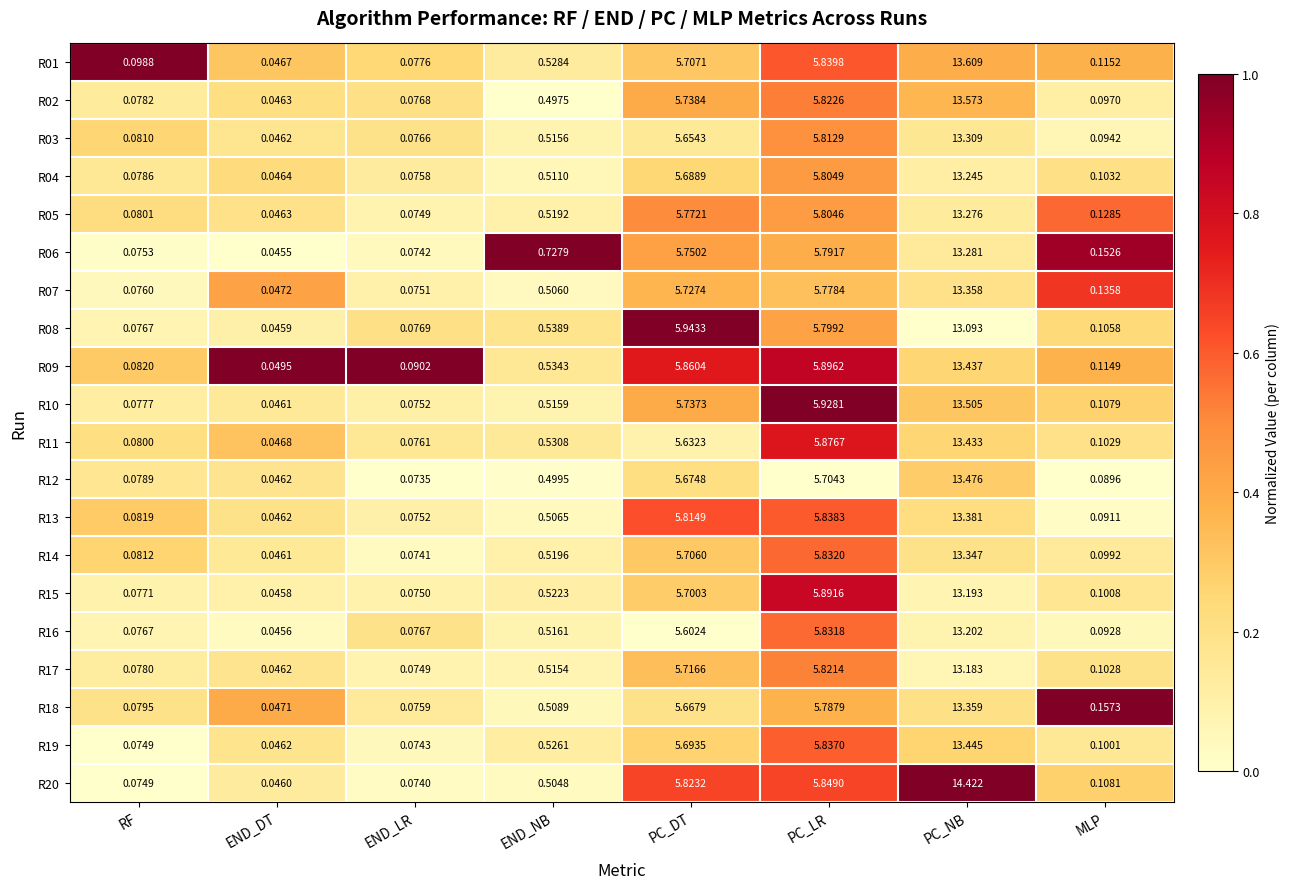

Count the number of categories in the chart.

8